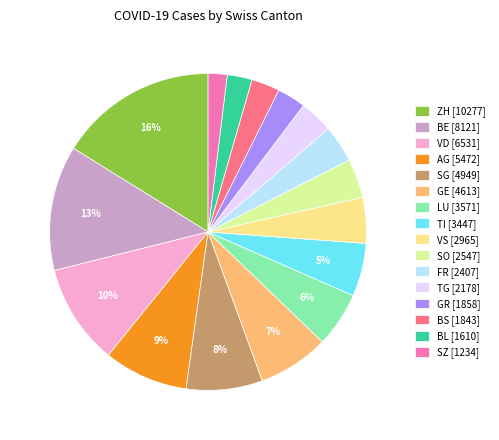

To the nearest percent, what is the difference between the largest and smallest slice percentages?

14%